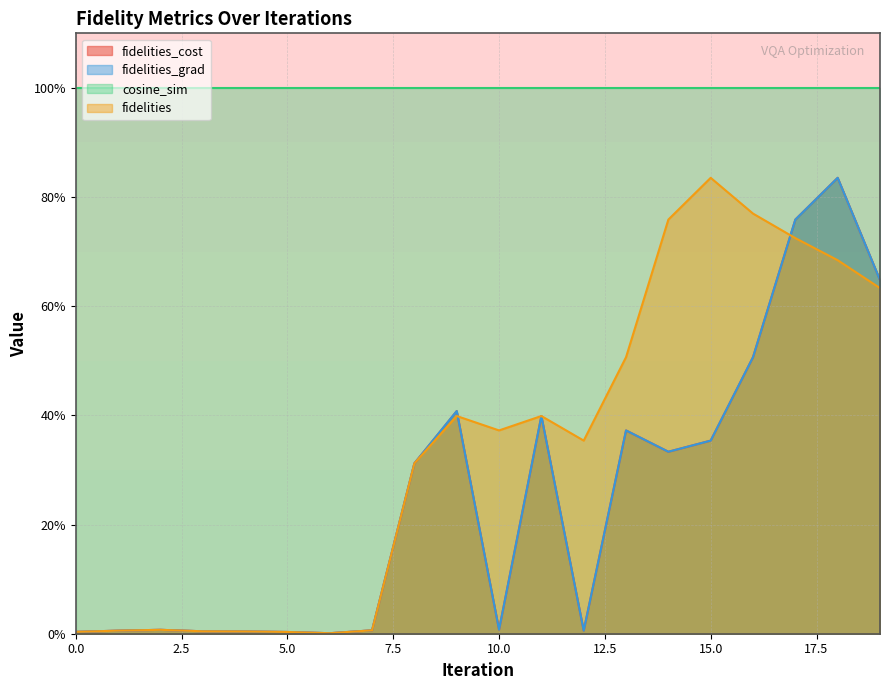

The value of fidelities_grad at 12 is 0.0. True or false?

False